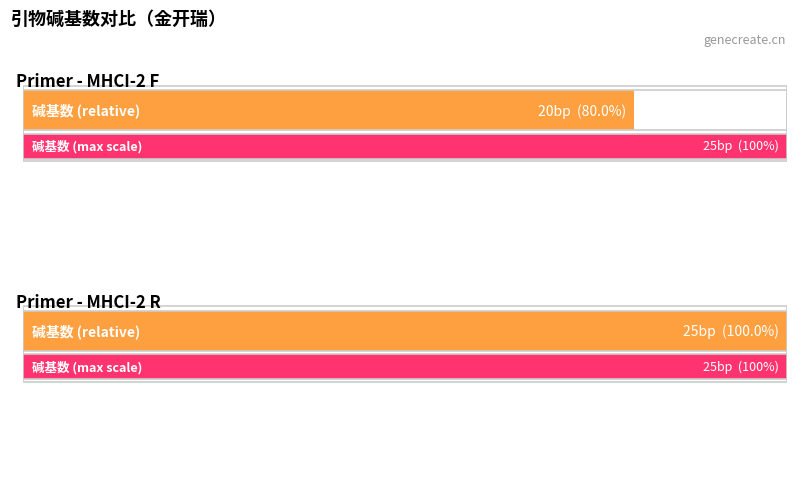

Does the chart contain any negative values?

No